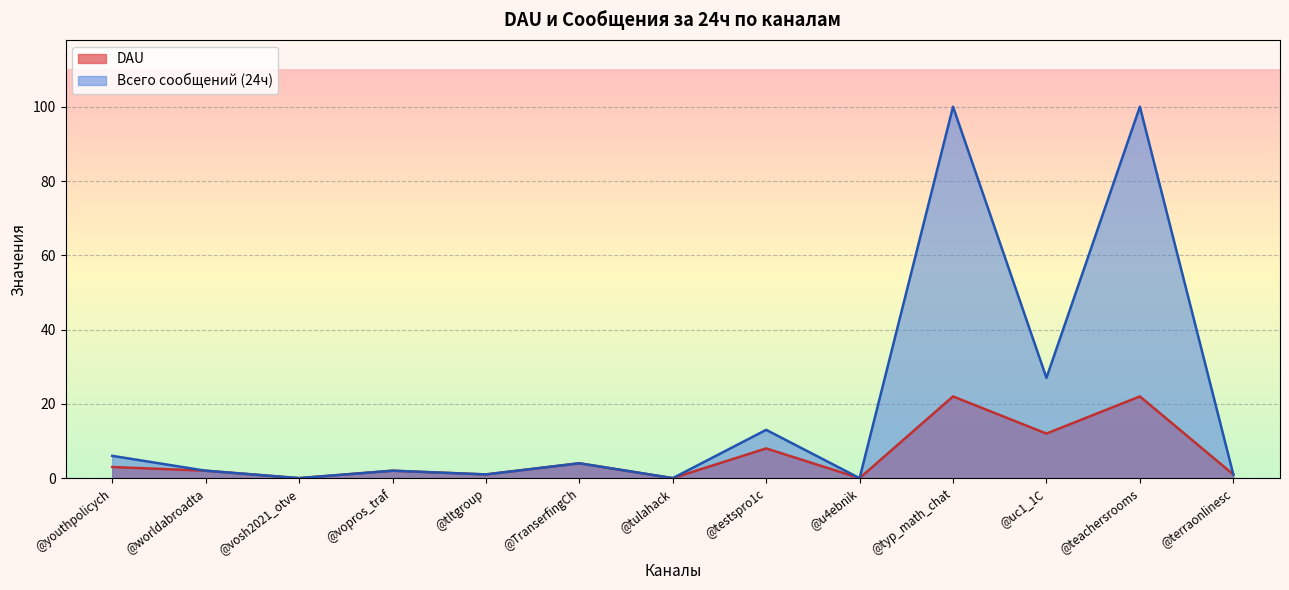

True or false: Всего сообщений (24ч) and DAU cross at least once.

False